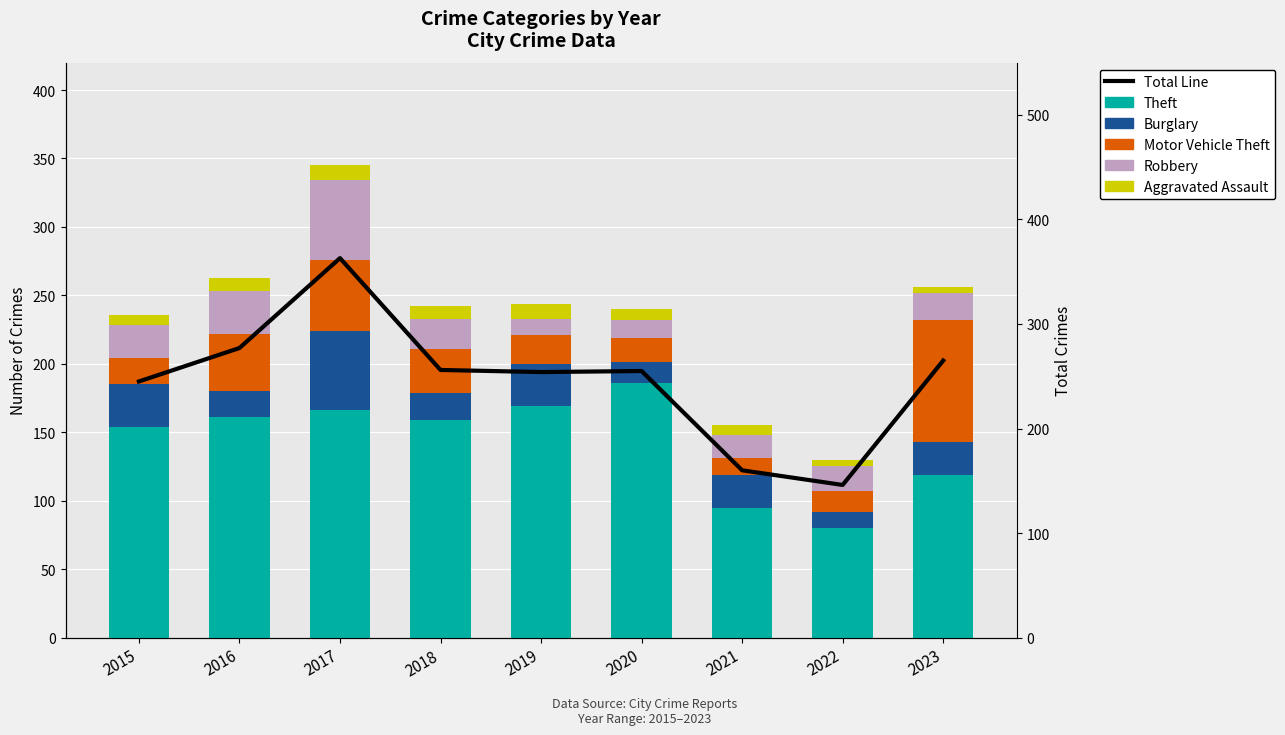

Does the chart contain any negative values?

No